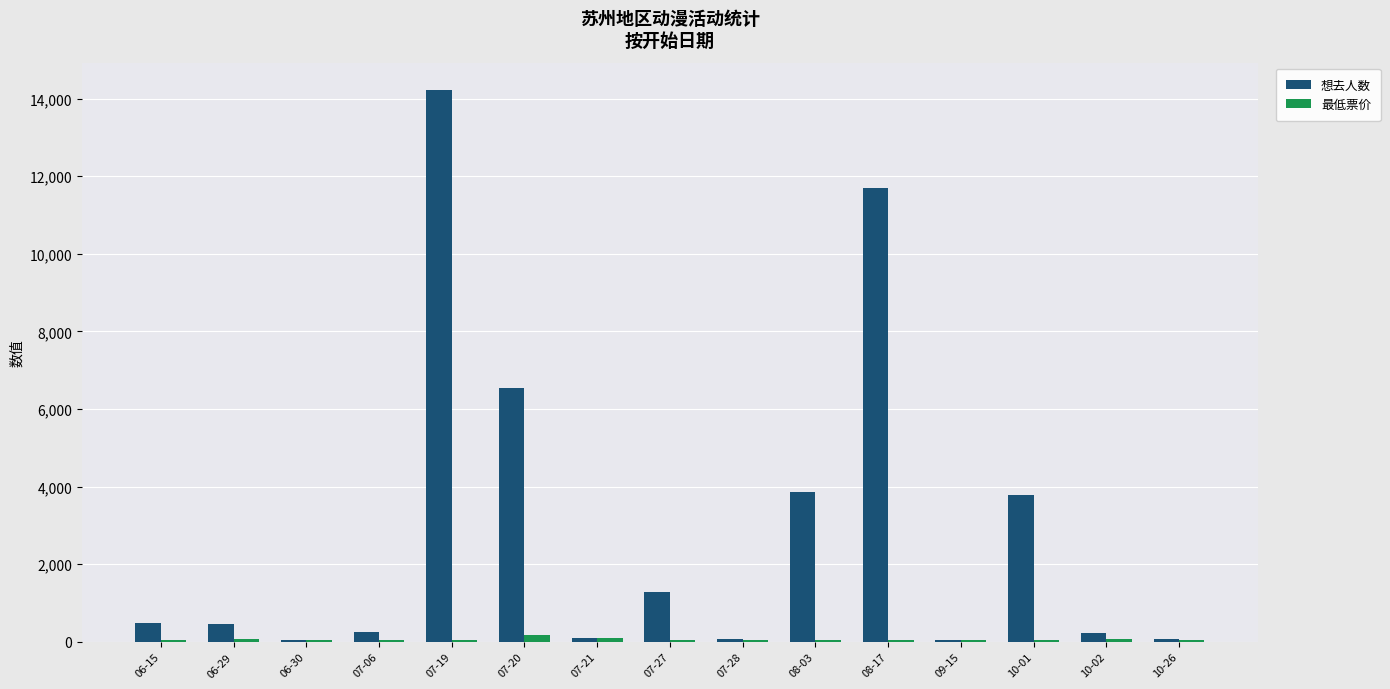

Which series changed the most between 07-27 and 07-28?

想去人数